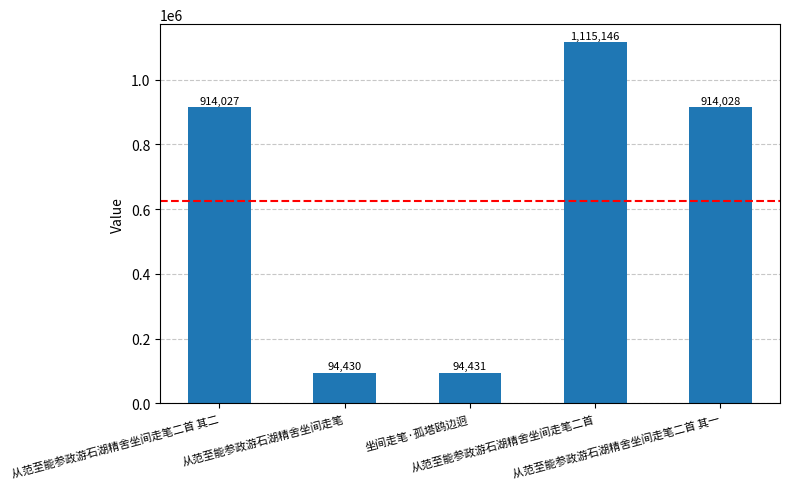

The chart shows a value of 163320 at 坐间走笔·孤塔鸥边迥. True or false?

False